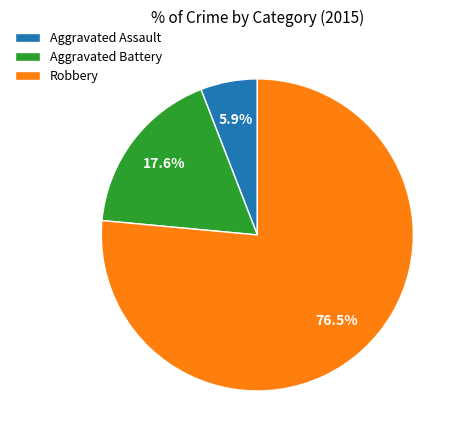

Does Robbery represent more than half of the total?

Yes